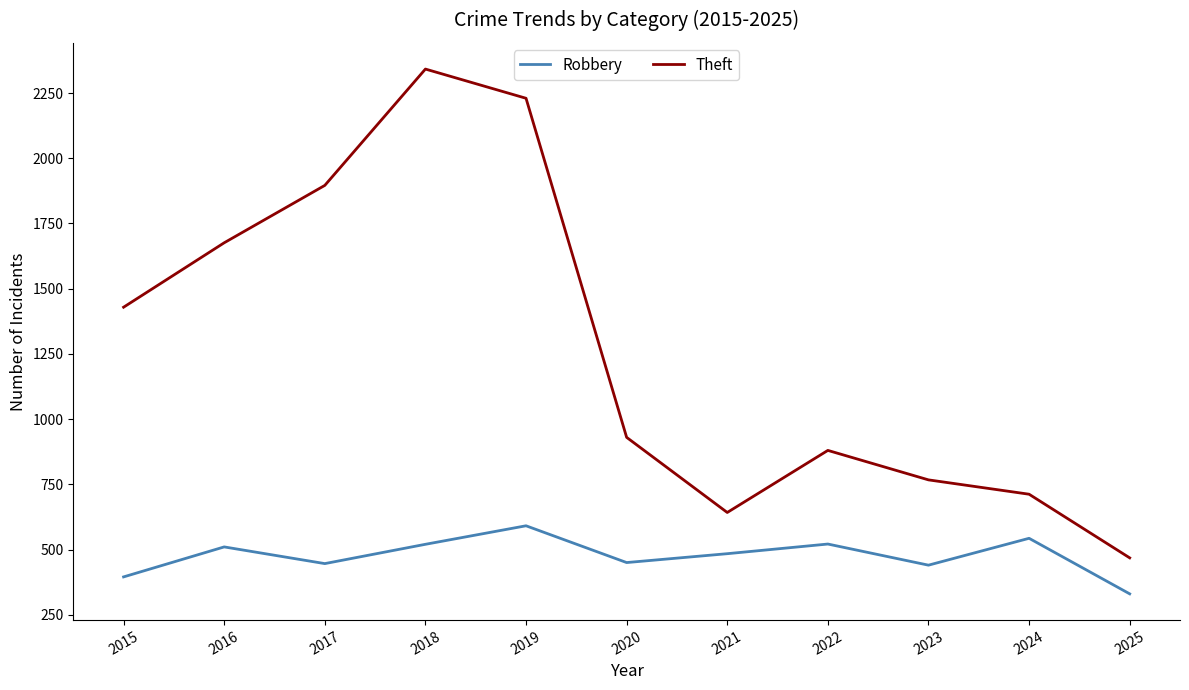

What is the difference between the maximum and second lowest values in the Theft series?

1700